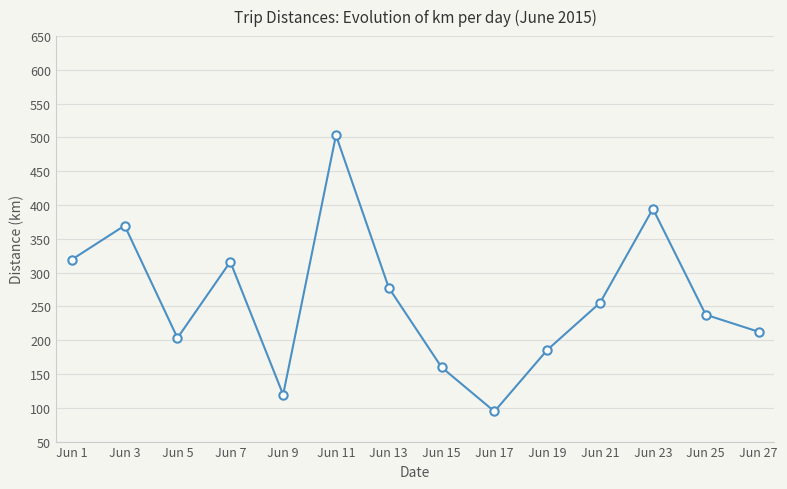

The value at Jun 9 is 47.4. True or false?

False